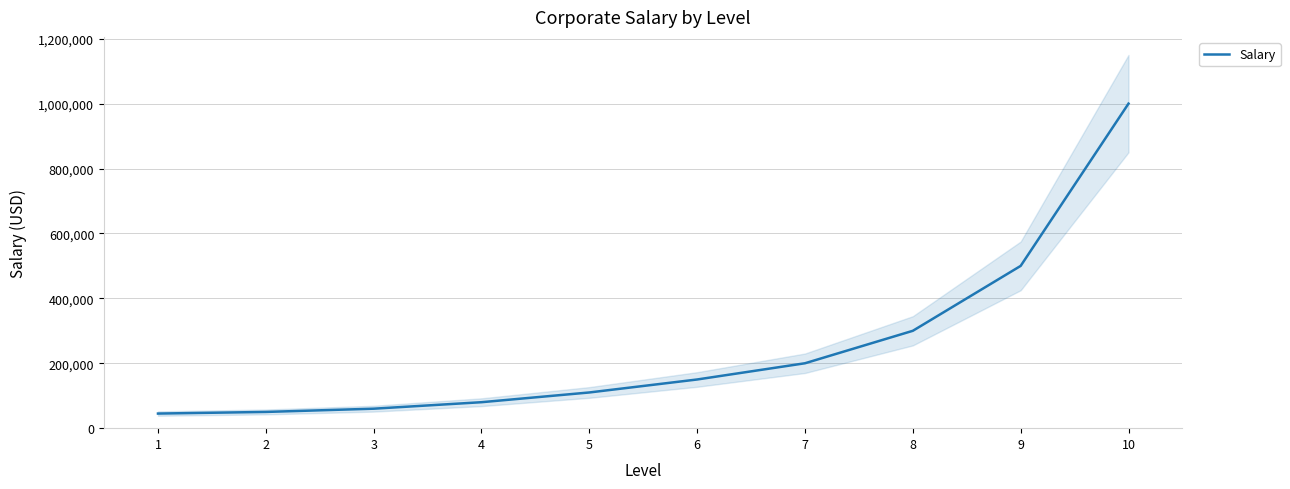

What is the sum of the values at 8 and 9?

800000